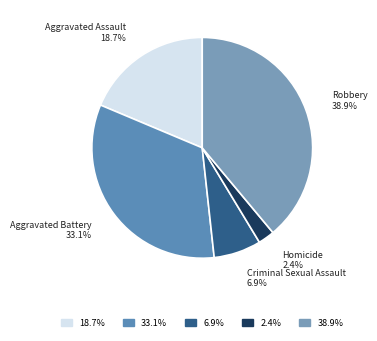

What is the largest slice in the pie chart?

Robbery